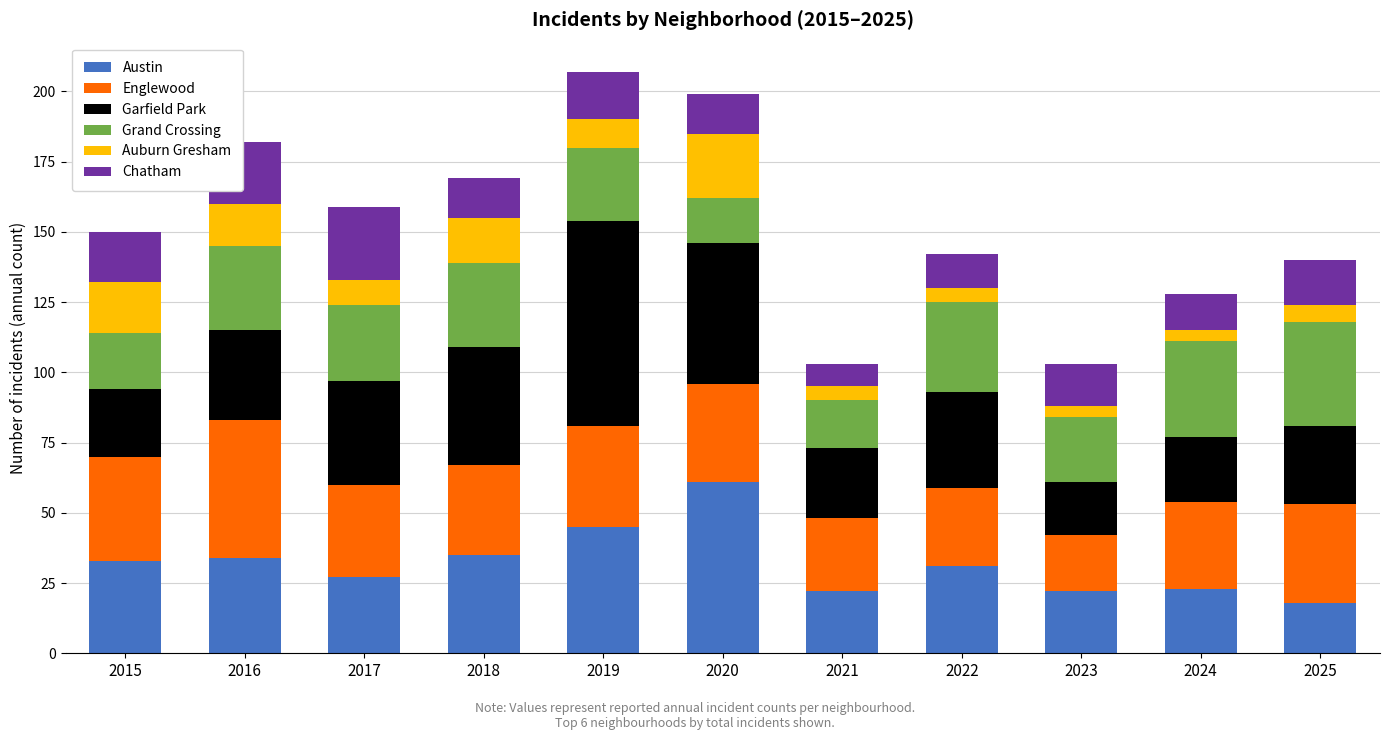

Are the bars grouped side by side (vs. stacked)?

No